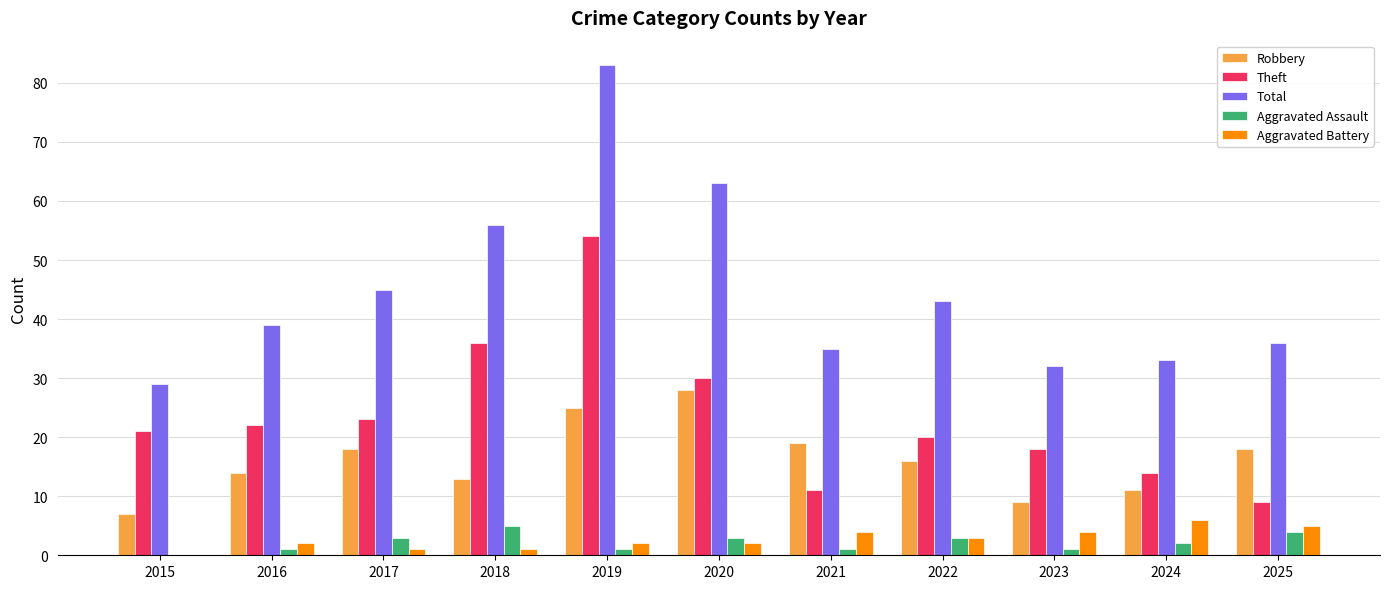

How many series are shown in this chart?

5